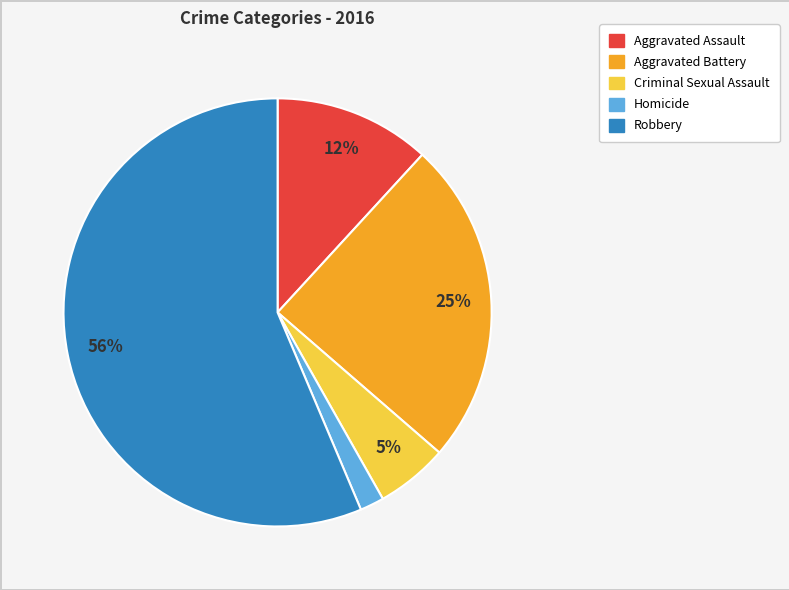

True or false: Aggravated Battery accounts for 31% of the total.

False